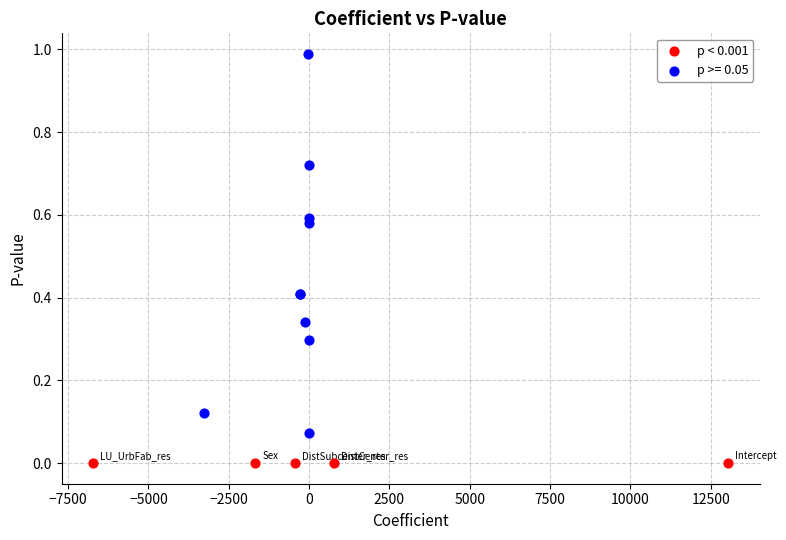

Which series has the largest Y range (max minus min)?

p >= 0.05